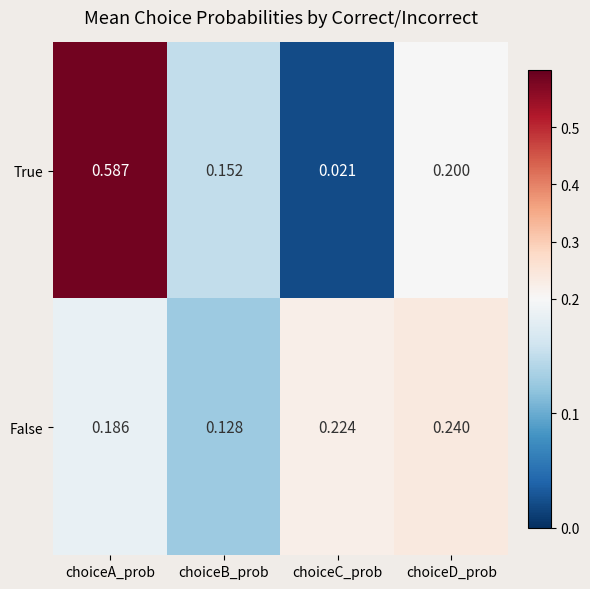

Between choiceC_prob and choiceD_prob, which series saw the biggest shift?

True